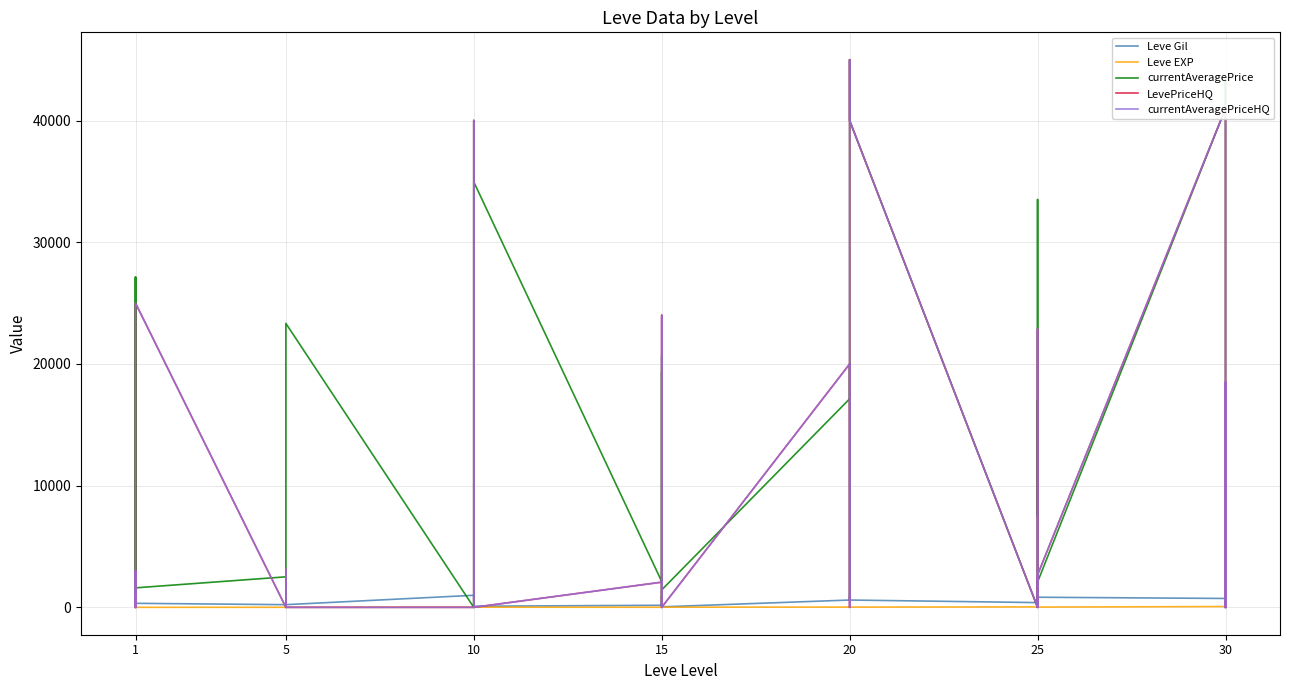

What is the average value of the Leve Gil series?

485.7